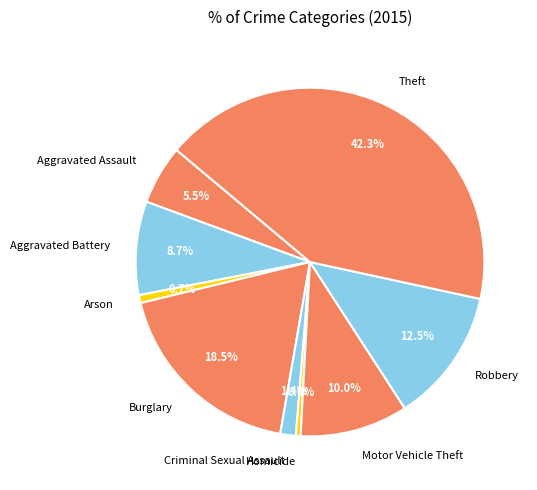

The Homicide slice represents 0% of the pie. True or false?

True